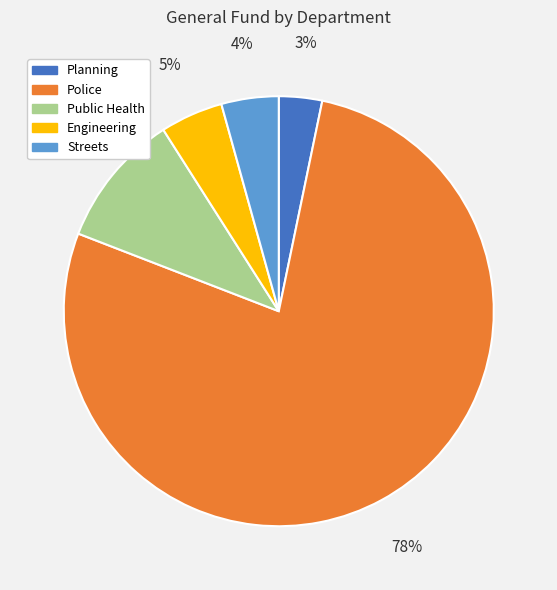

The Engineering slice represents 10% of the pie. True or false?

False